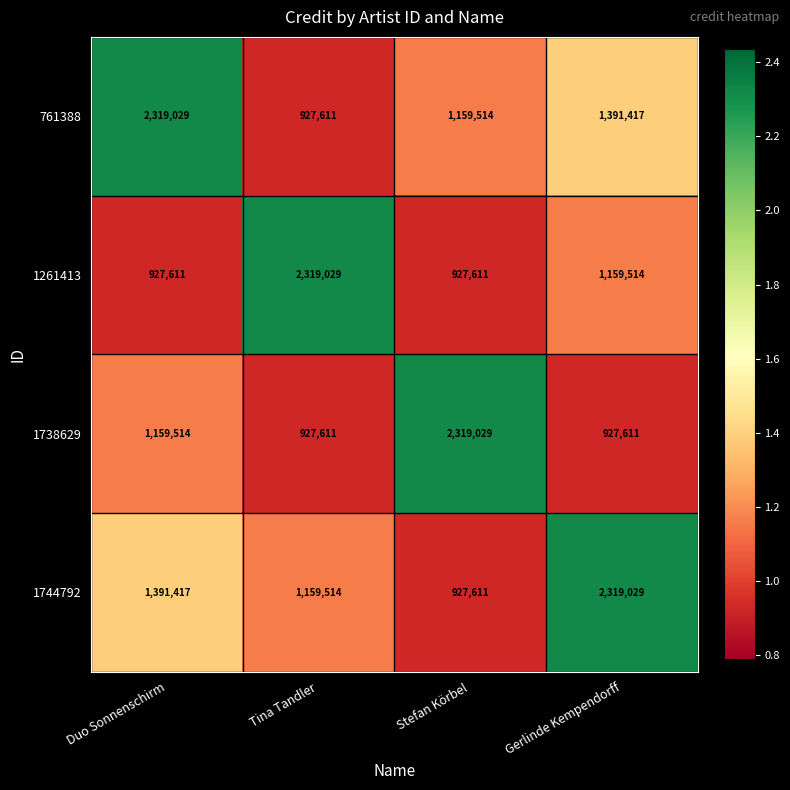

What is the total value across all series at Duo Sonnenschirm?

5797571